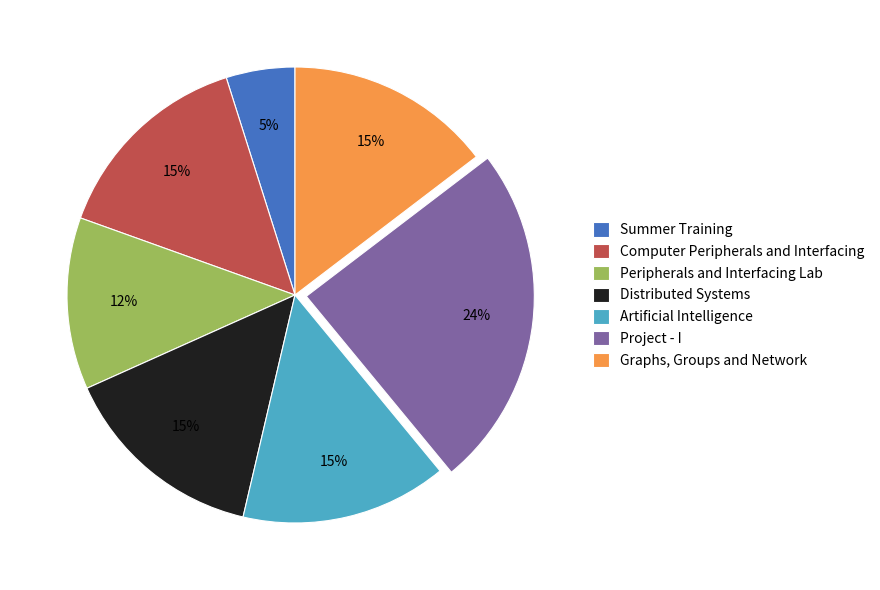

Is there a majority slice in this chart?

No